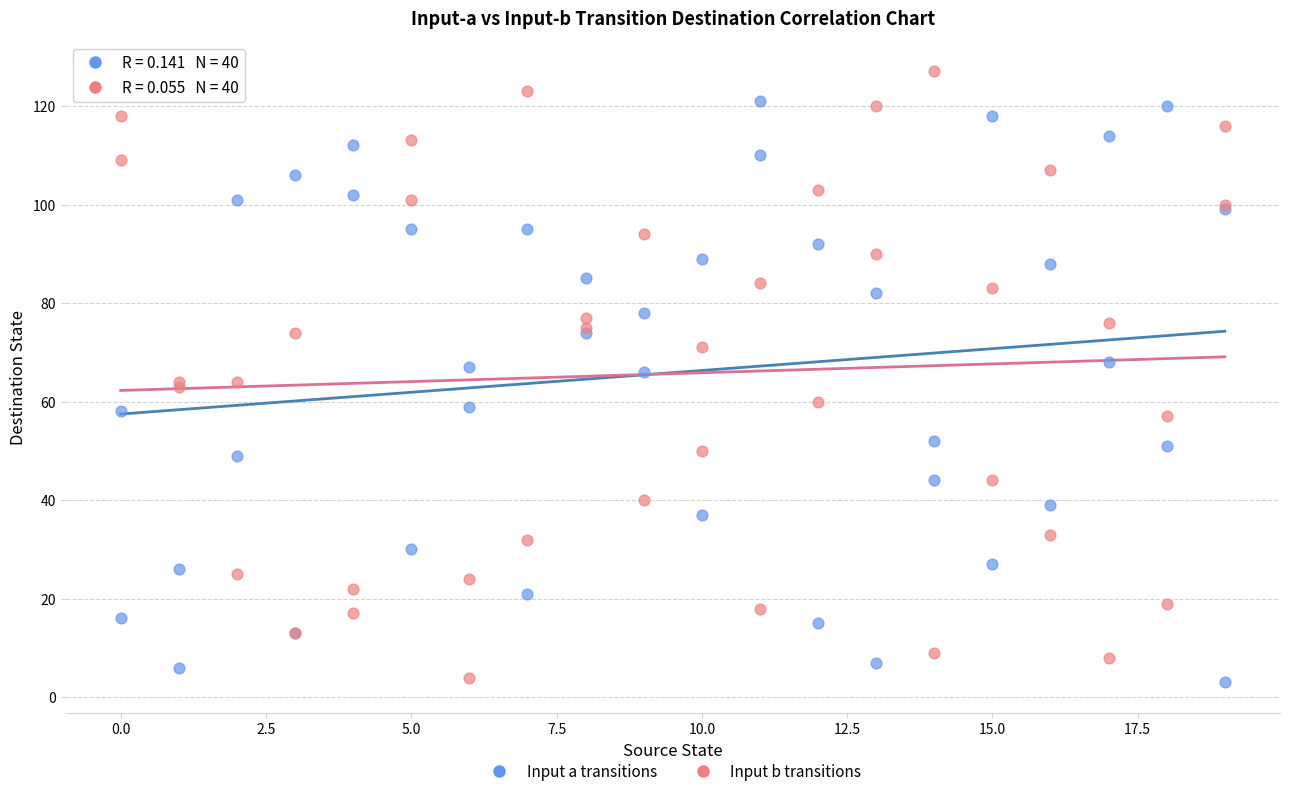

What are all the series names shown in the legend?

Input a transitions, Input b transitions